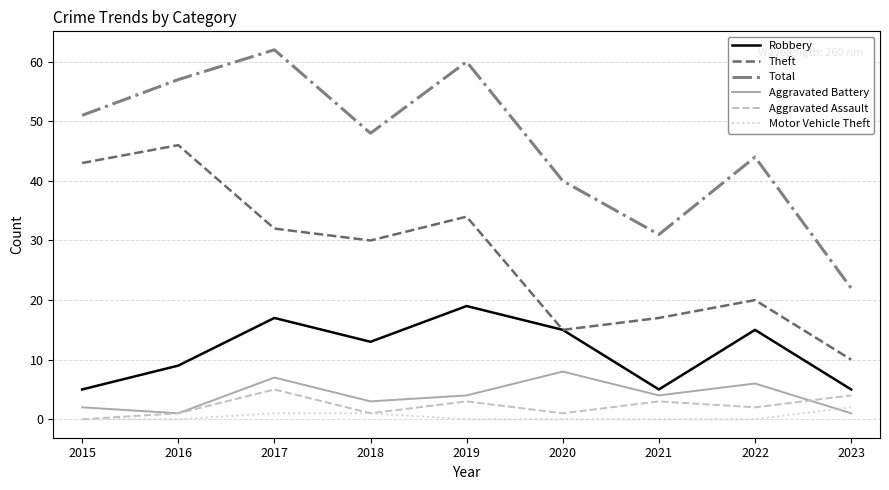

True or false: Theft and Motor Vehicle Theft intersect in this chart.

False